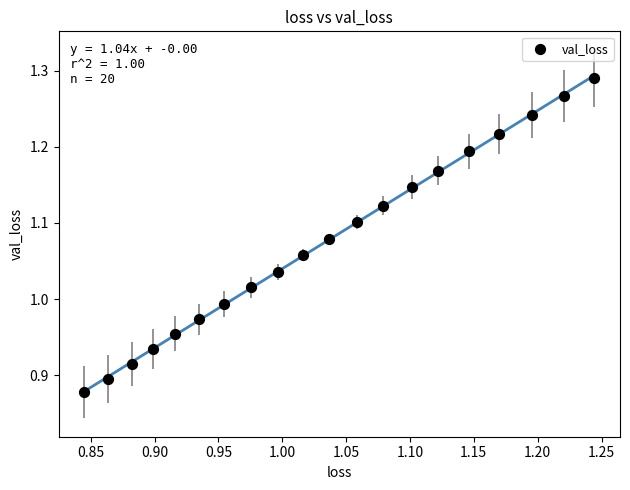

What is the range of Y values (max minus min)?

0.4